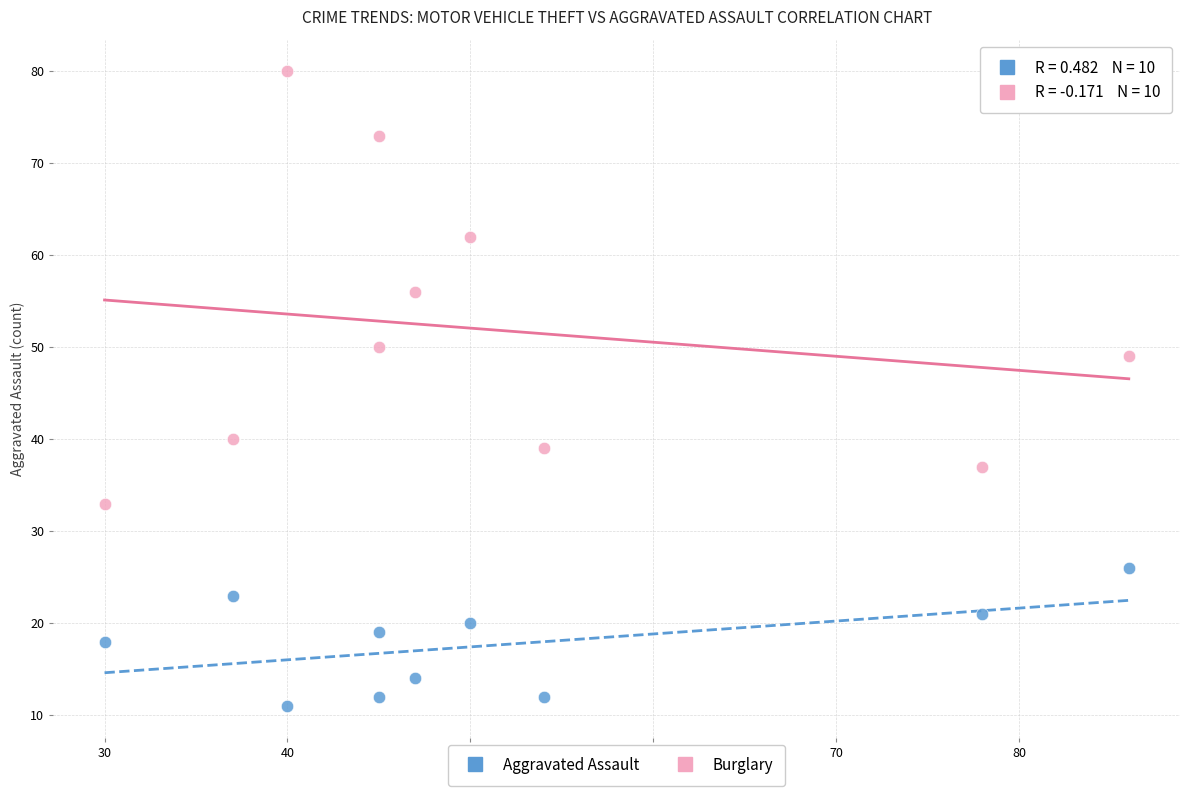

Across all data points, what is the range of Y values (max minus min)?

69